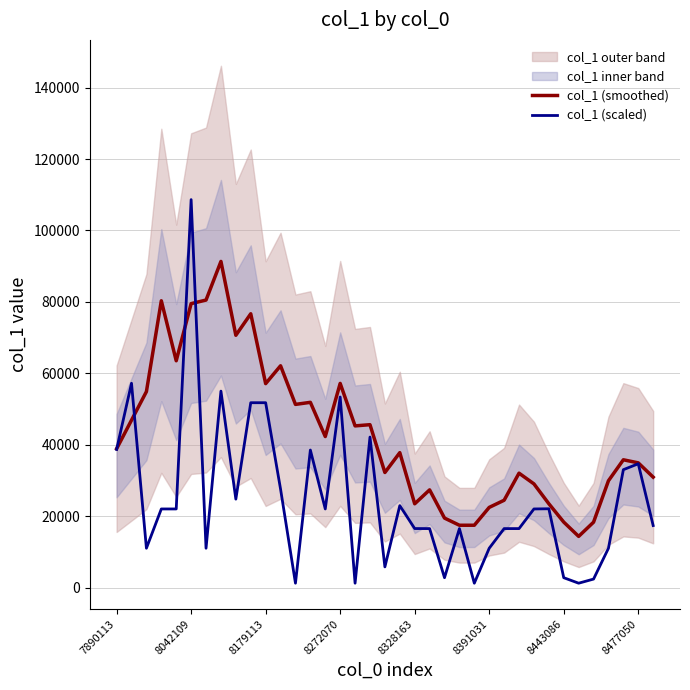

Which series has the largest total across all categories?

col_1 (smoothed)